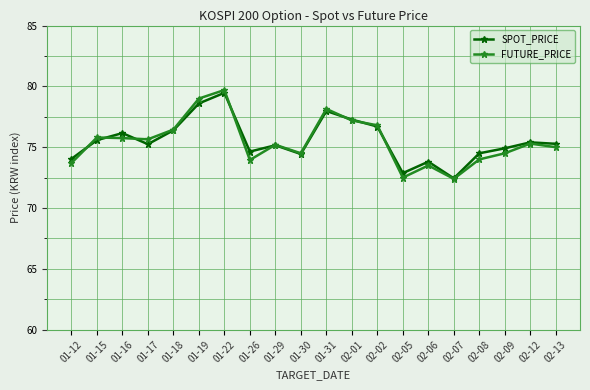

Where do FUTURE_PRICE and SPOT_PRICE first cross each other?

01-12 and 01-15